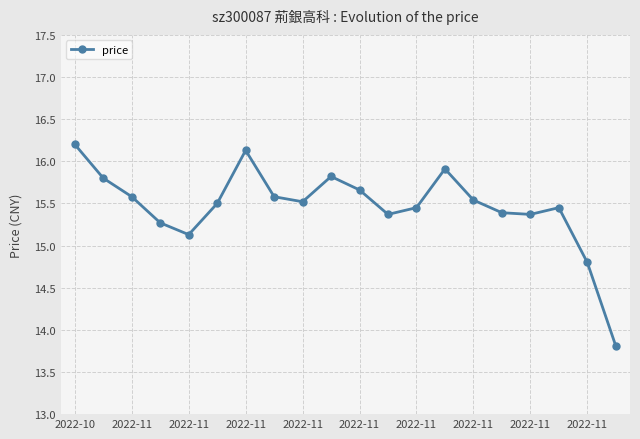

What is the maximum value shown in the chart?

16.2